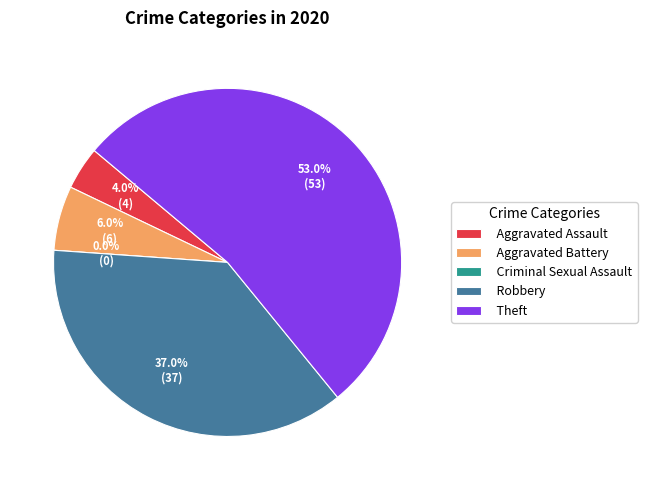

To the nearest percent, what is the difference between the largest and smallest slice percentages?

53%